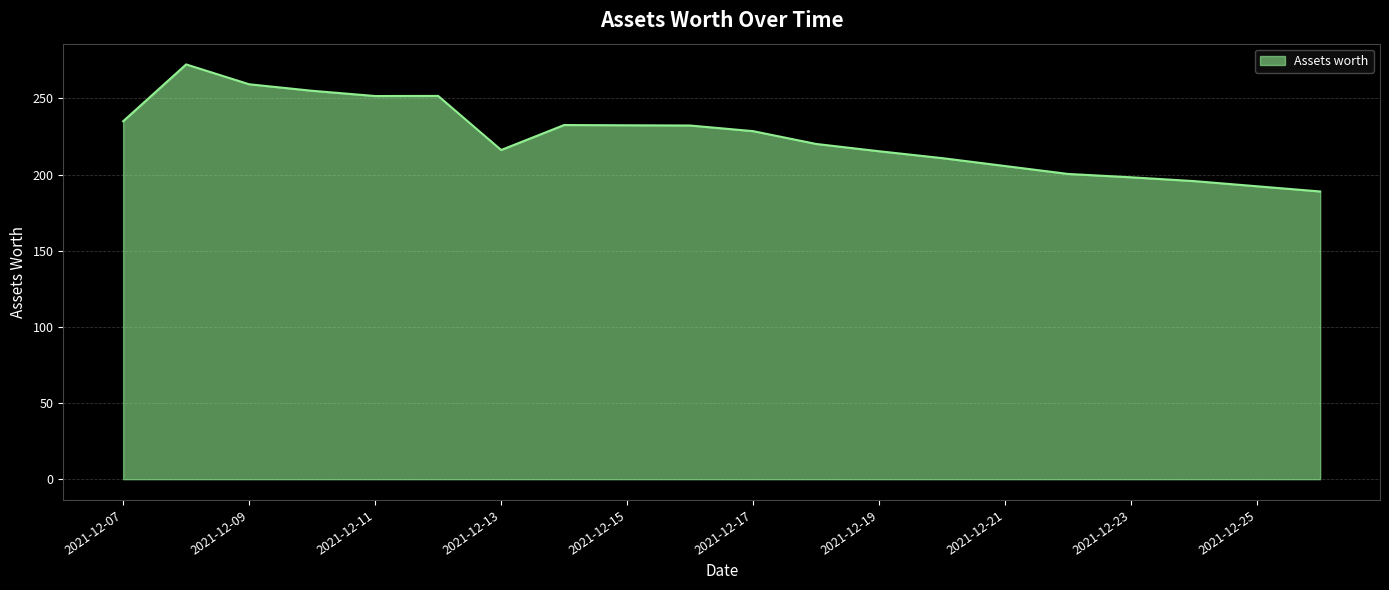

What is the smallest value displayed?

188.9